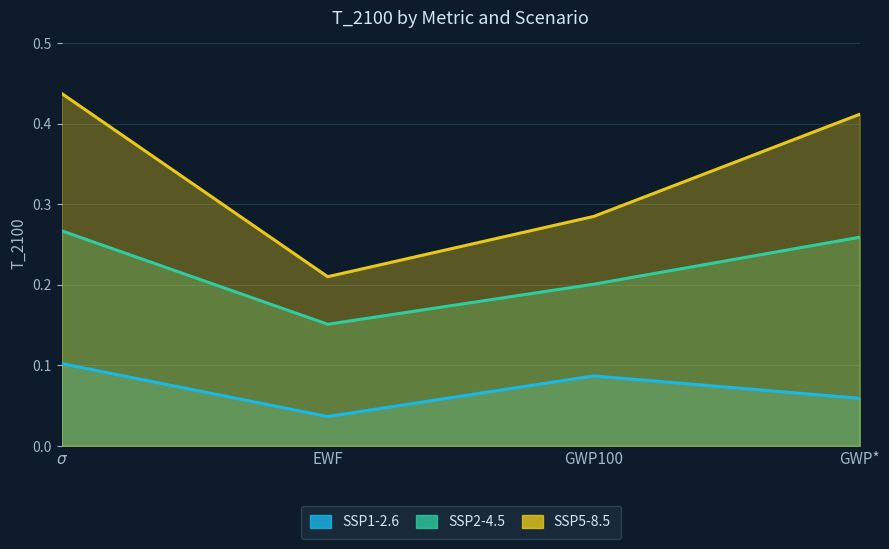

Read the SSP2-4.5 value at $\sigma$.

0.3